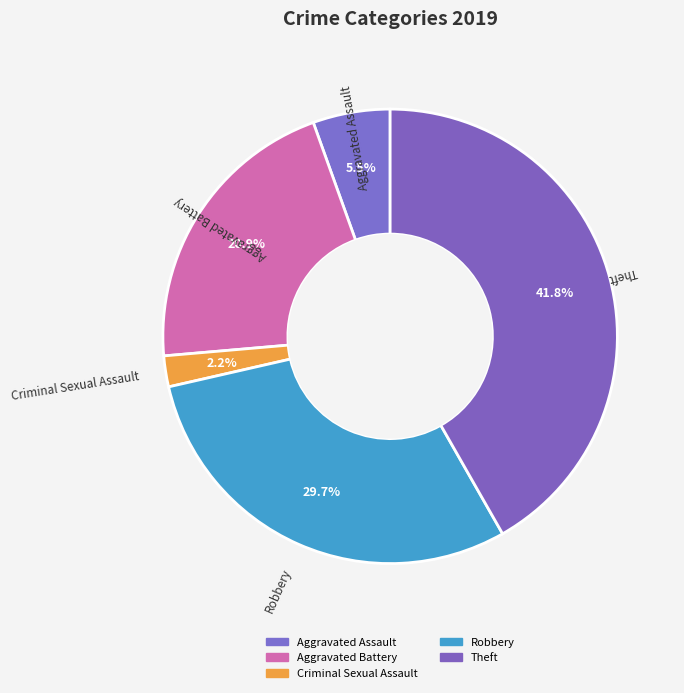

Which category has the smallest portion of the pie?

Criminal Sexual Assault